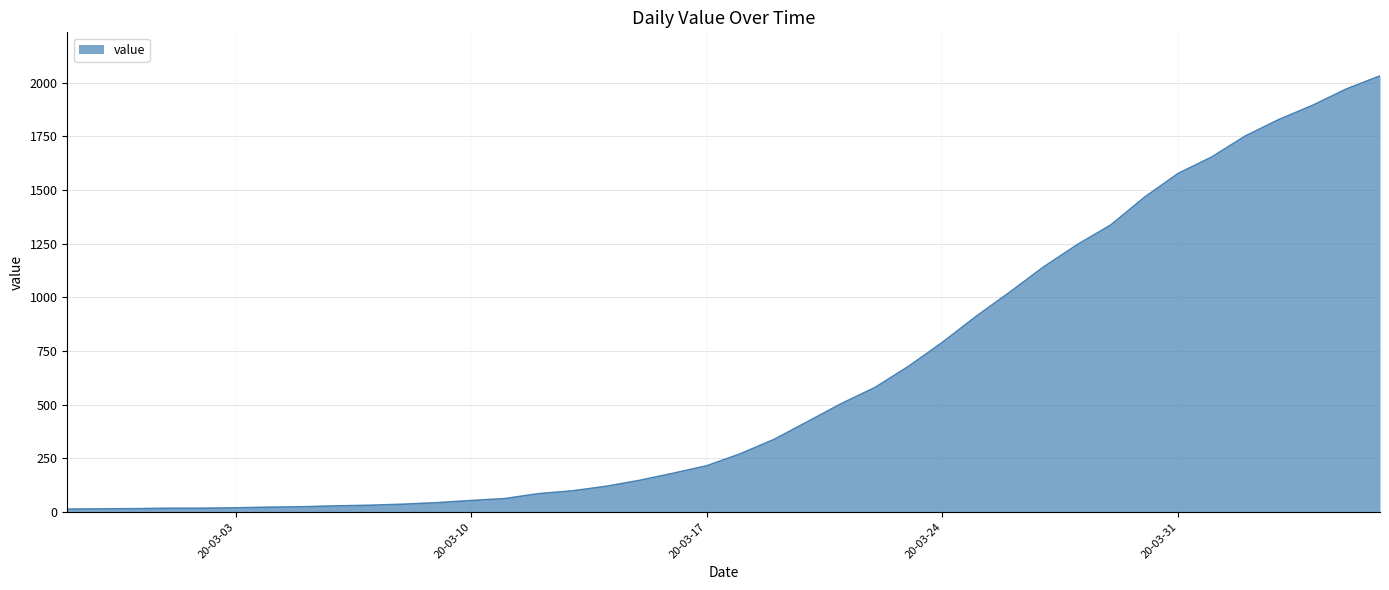

Does the chart display data point markers on the line(s)?

No